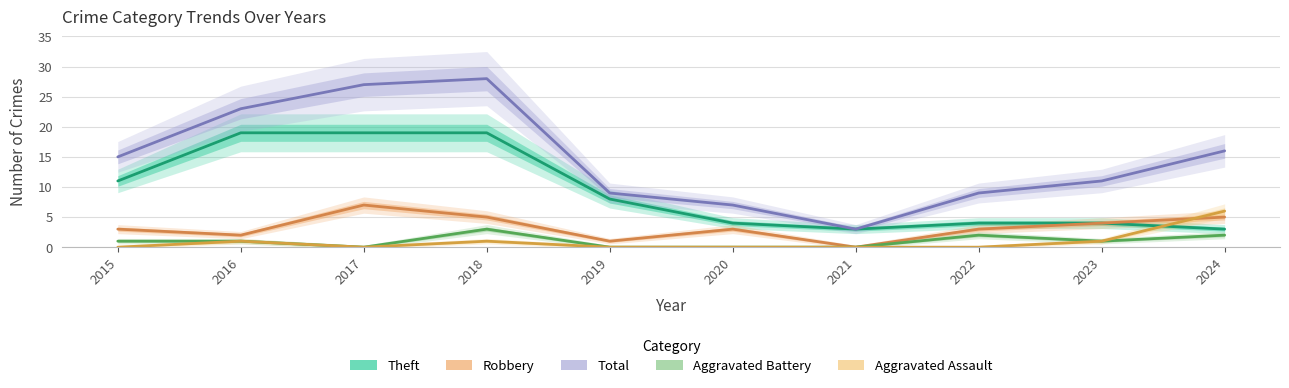

Which series changed the most between 2018 and 2019?

Total